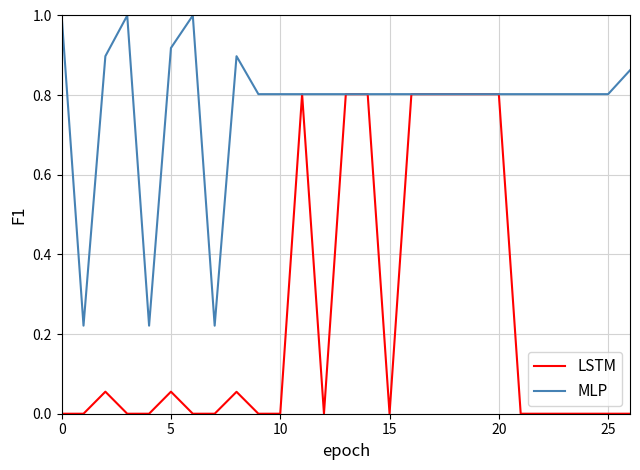

Which series has the largest range (max minus min)?

LSTM